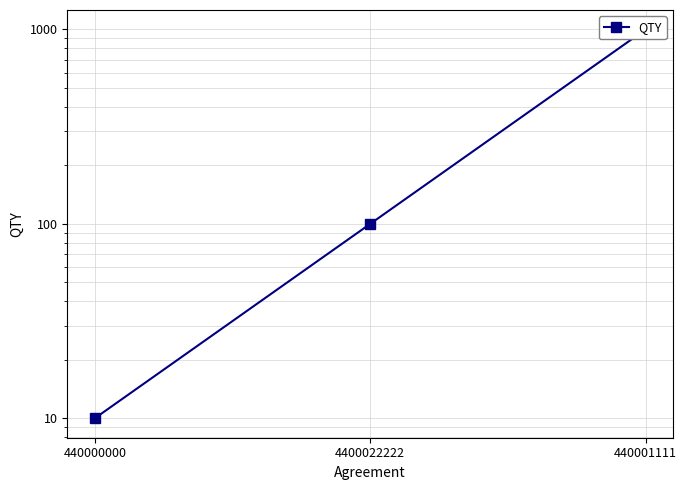

How many data points are less than 100?

1